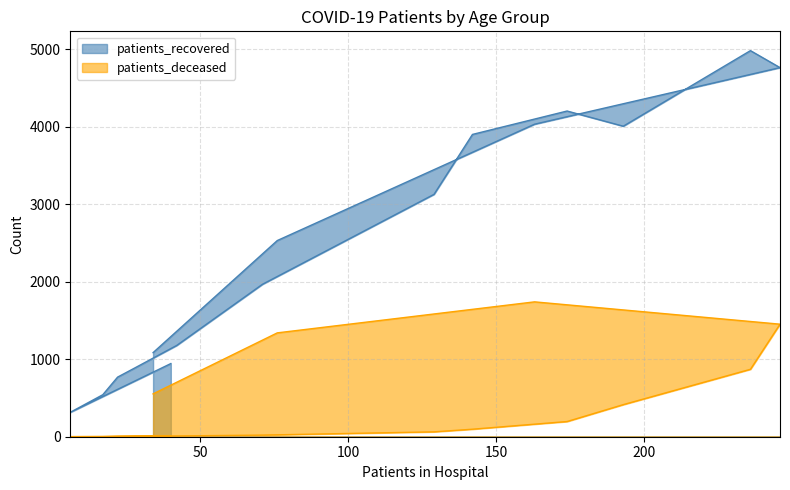

How many values in the patients_recovered series exceed 2531?

7